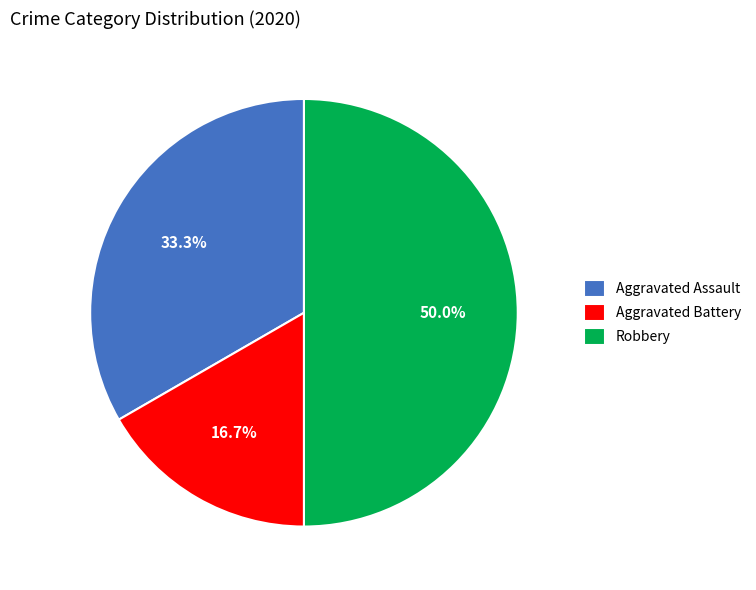

Rank the categories by value from highest to lowest.

Robbery, Aggravated Assault, Aggravated Battery